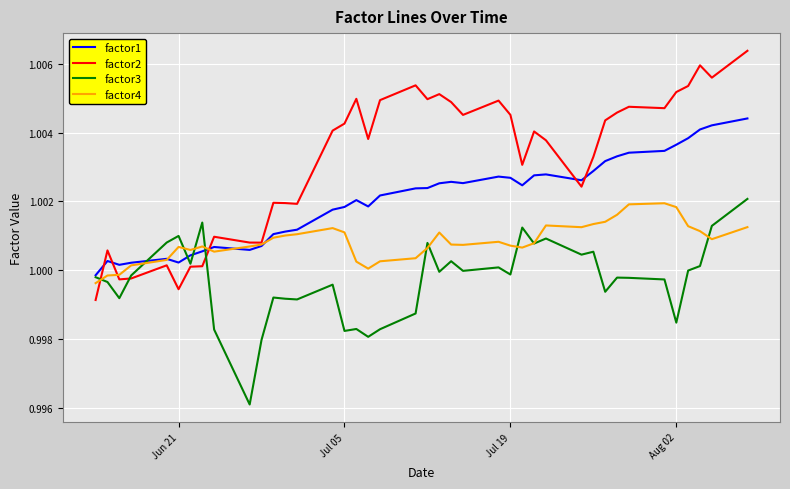

Which series has the widest spread of values?

factor2